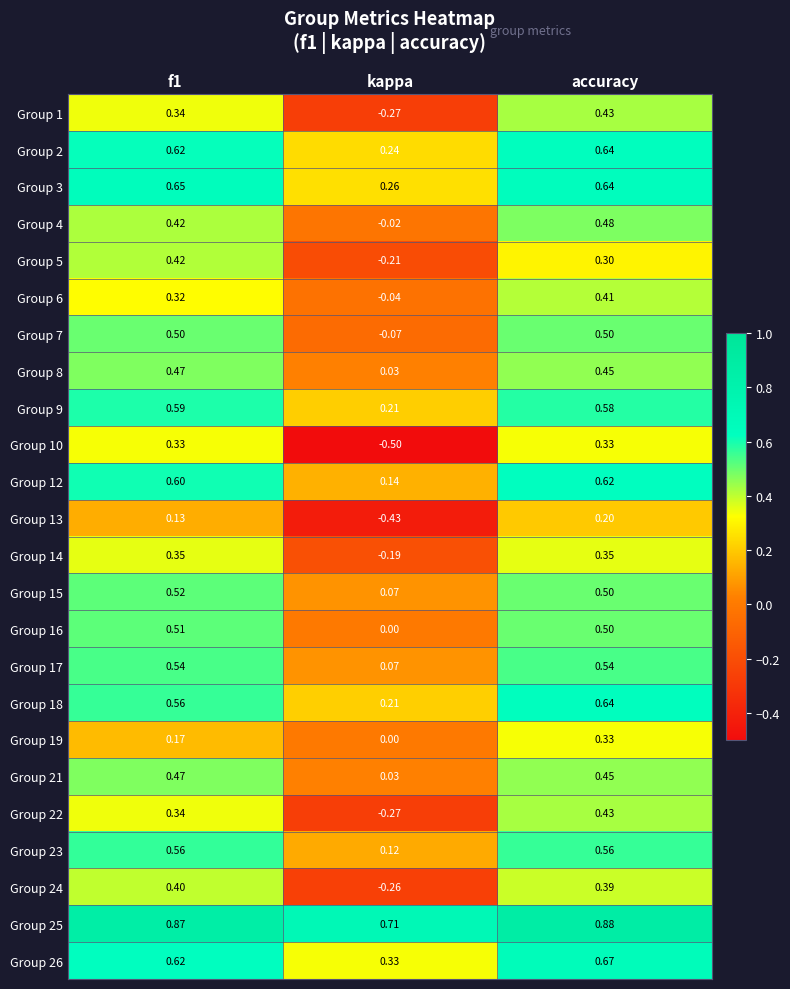

Which category has the lowest value in the Group 23 series?

kappa